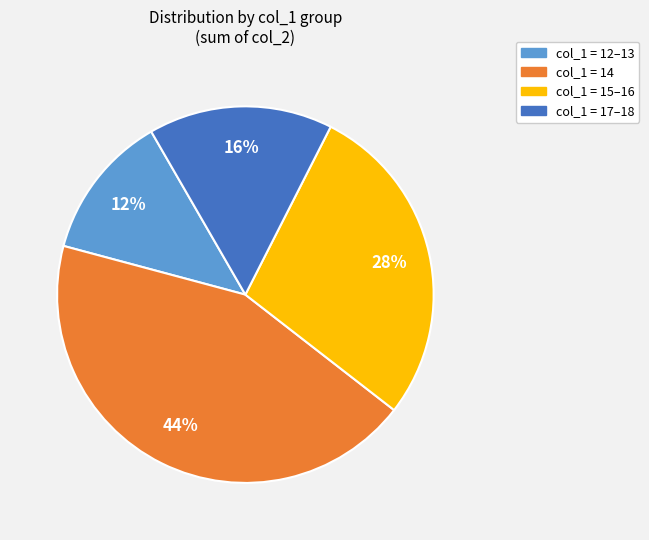

To the nearest percent, what is the average slice percentage?

25%